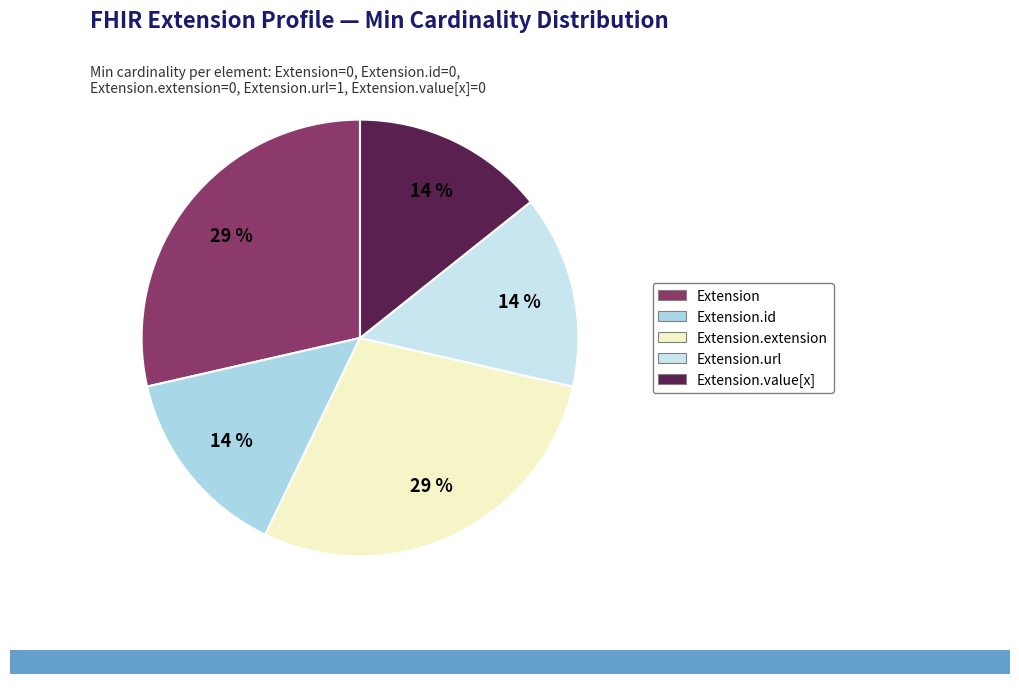

Count the number of slices in the pie.

5